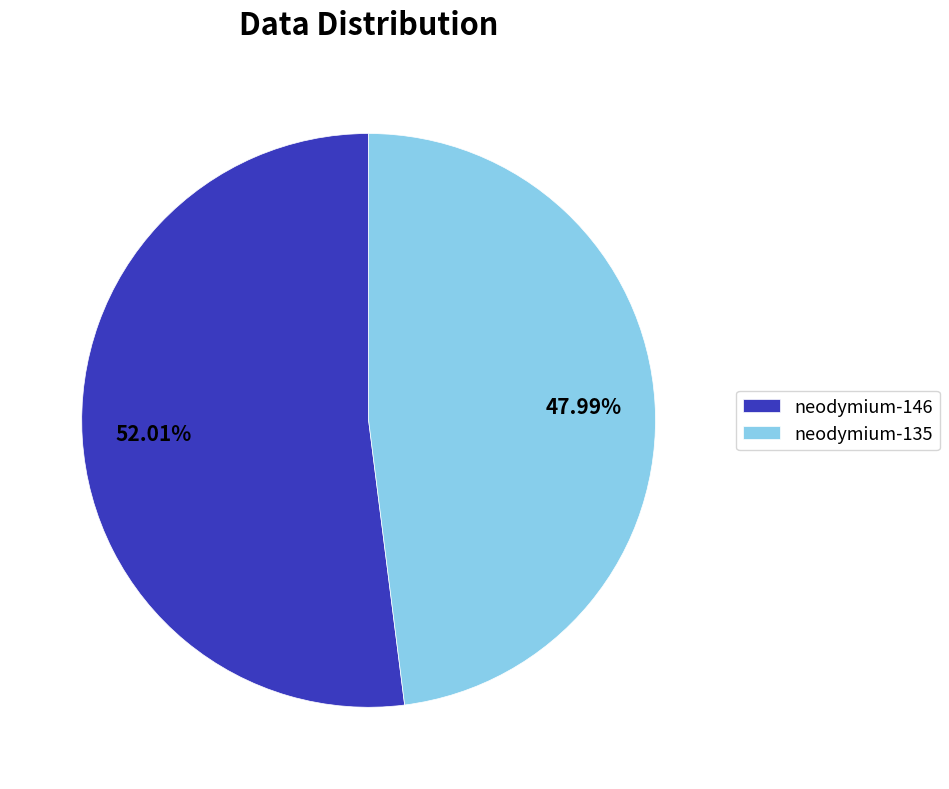

Rank the categories by value from lowest to highest.

neodymium-135, neodymium-146